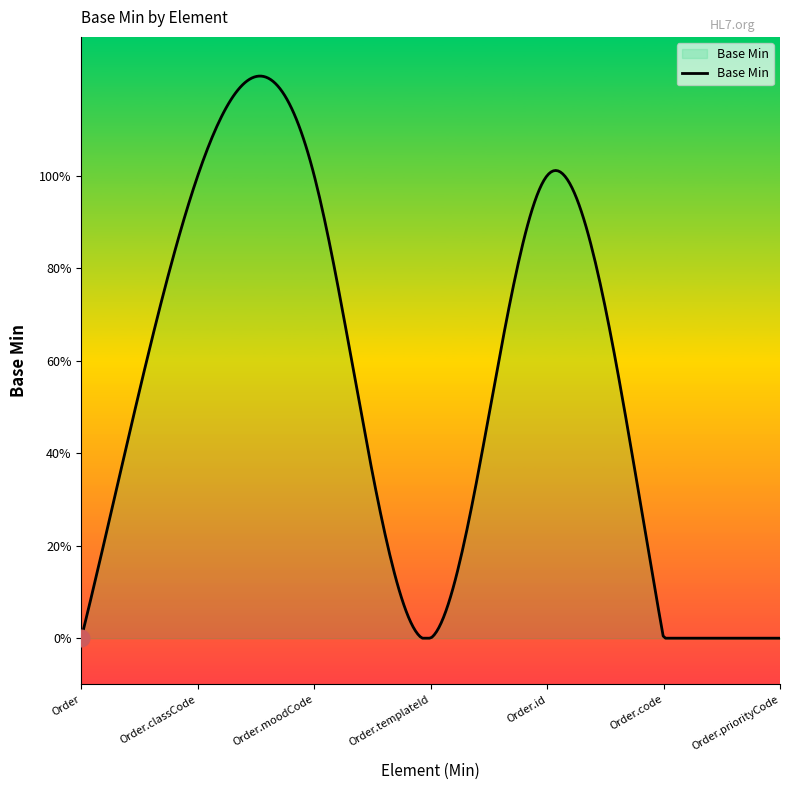

At which category does the data reach its first local valley?

Order.templateId